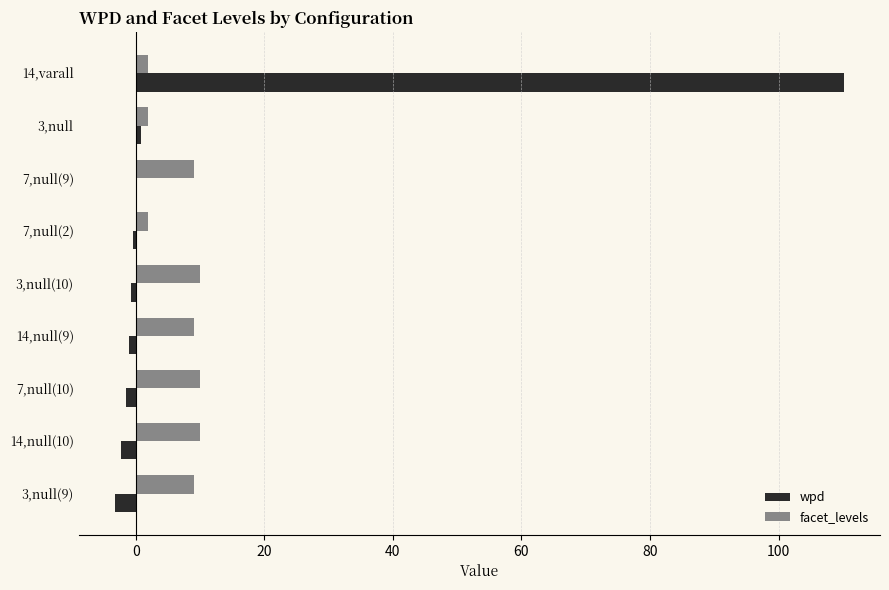

At which category is the sum across all series the highest?

14,varall